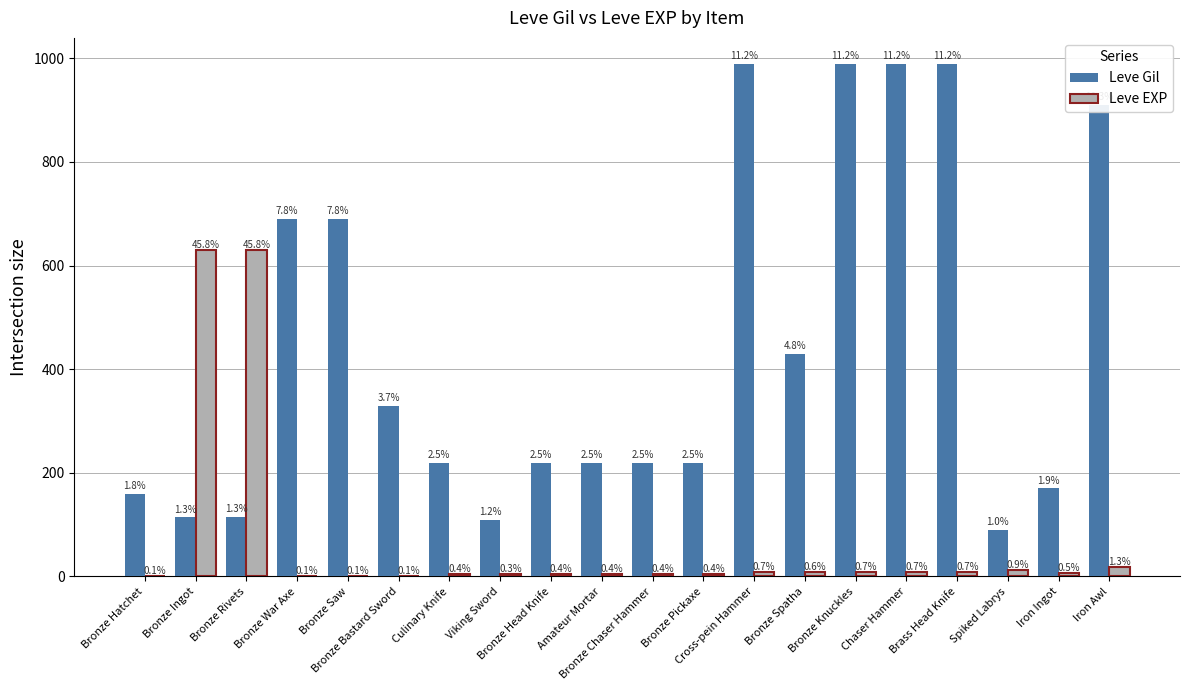

Are the bars horizontal?

No